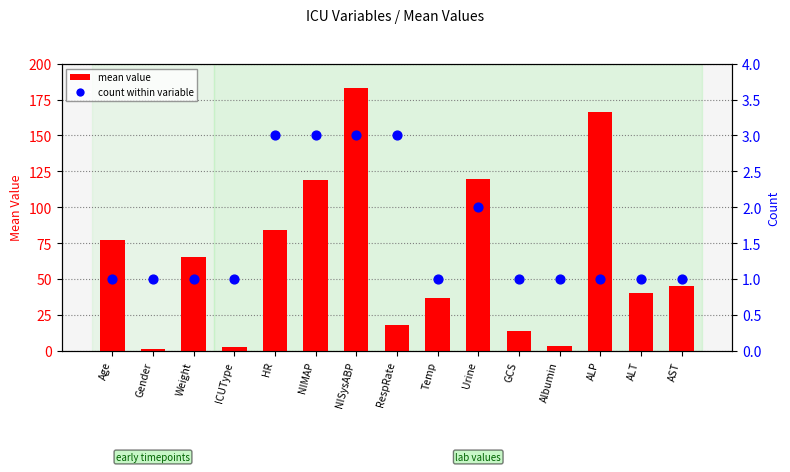

Is the value of count within variable at HR greater than the value of mean value at ICUType?

No